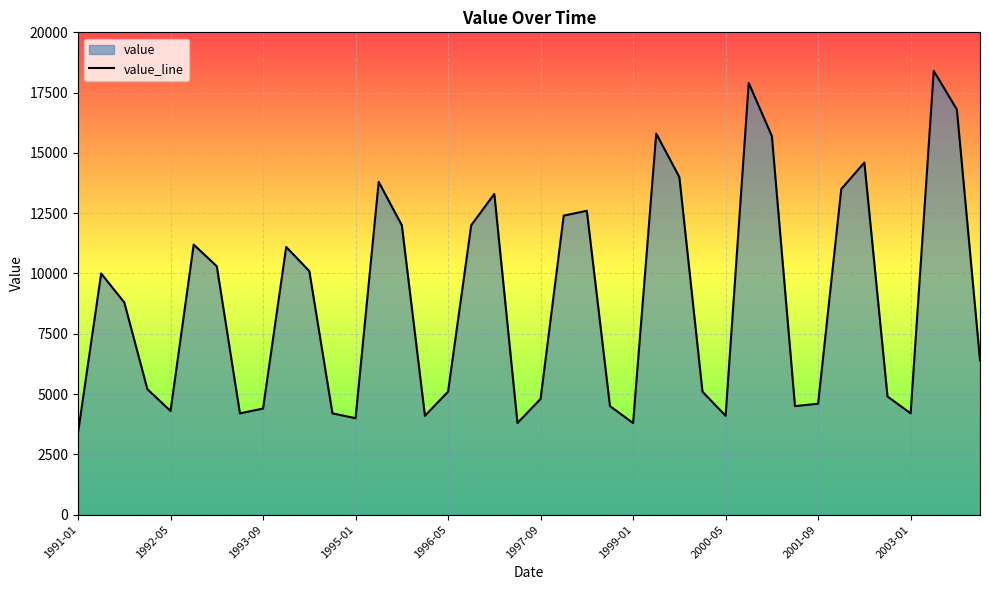

How many interior local valleys (lower than both neighbors) does the data have?

9